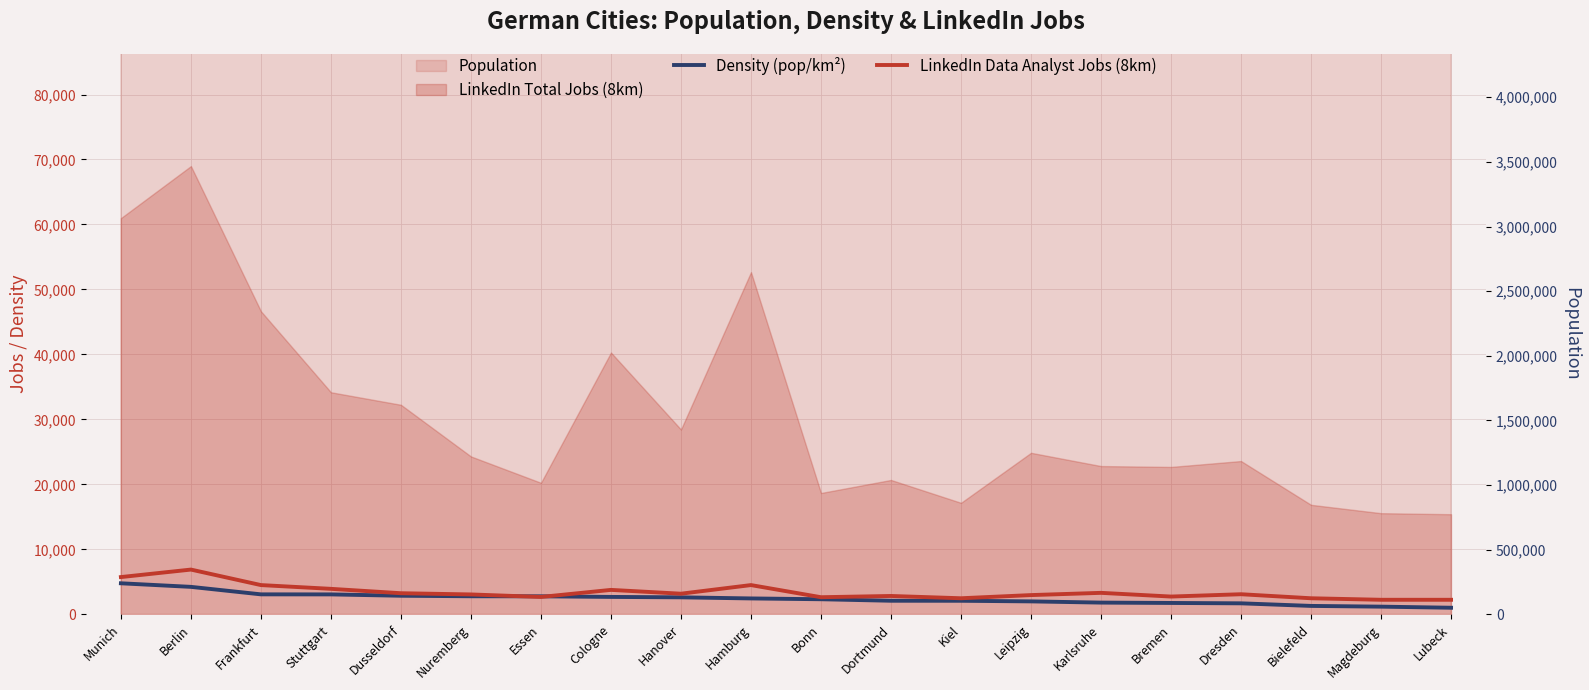

Rank the categories by LinkedIn Data Analyst Jobs (8km) value from lowest to highest.

Lubeck, Magdeburg, Bielefeld, Kiel, Bonn, Essen, Bremen, Dortmund, Leipzig, Nuremberg, Dresden, Hanover, Dusseldorf, Karlsruhe, Cologne, Stuttgart, Frankfurt, Hamburg, Munich, Berlin